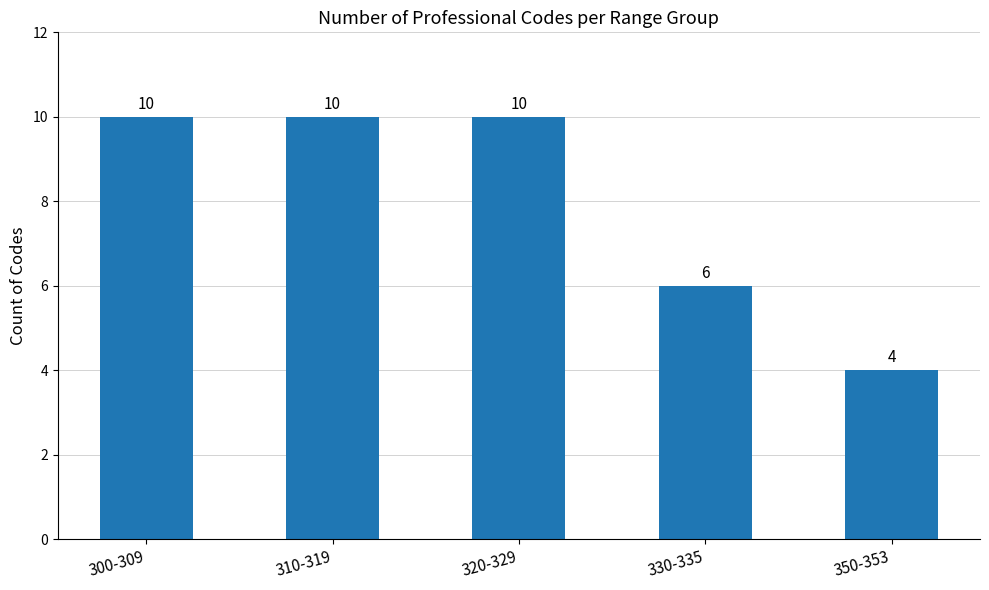

What is the label of the 4th bar from the left?

330-335